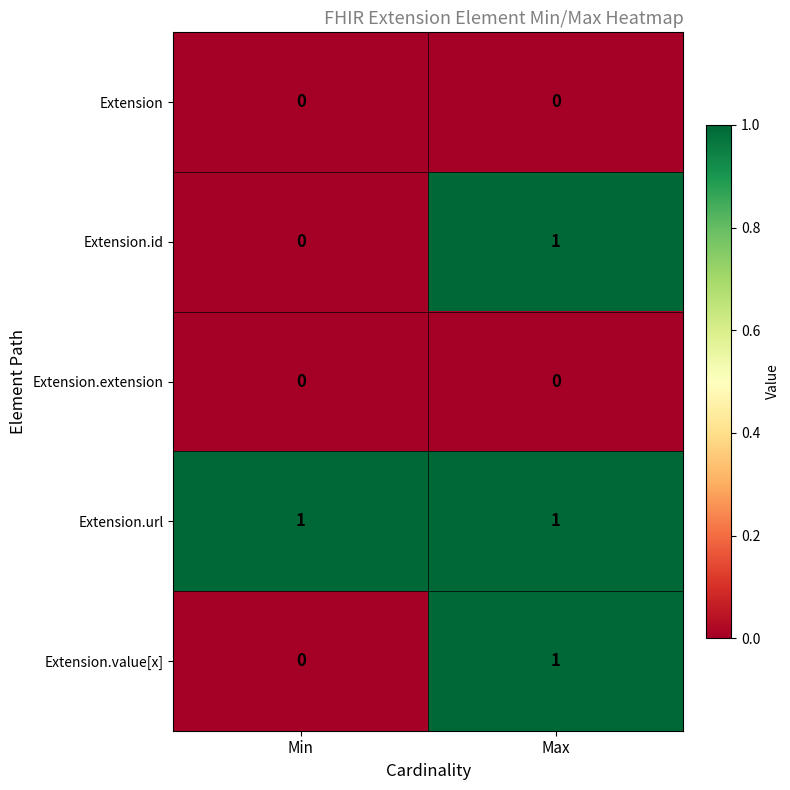

How many data points does each series have?

2